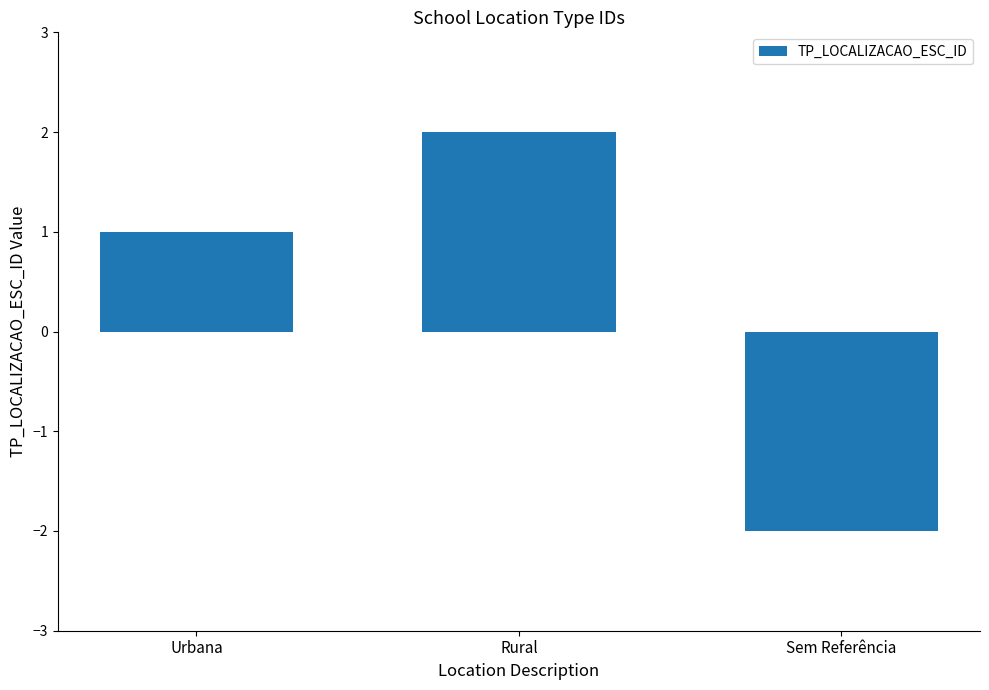

Are the bars horizontal?

No